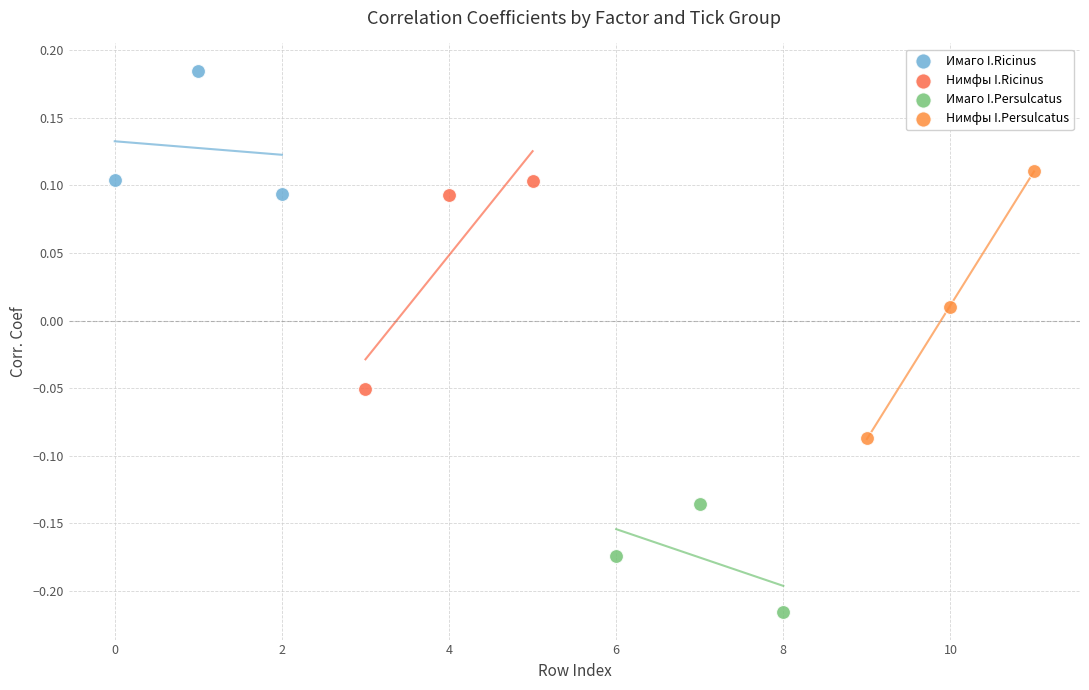

Which series has the largest Y range (max minus min)?

Нимфы I.Persulcatus